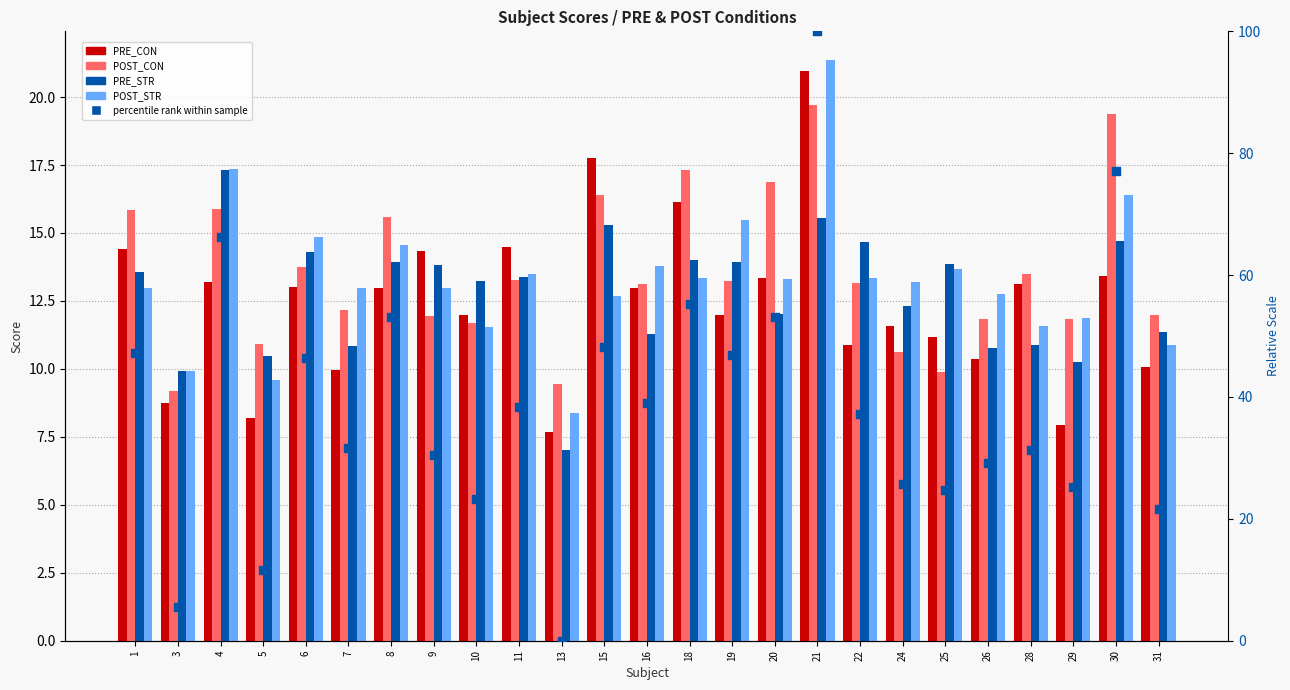

Is the value of POST_STR at 20 greater than the value of POST_CON at 16?

Yes